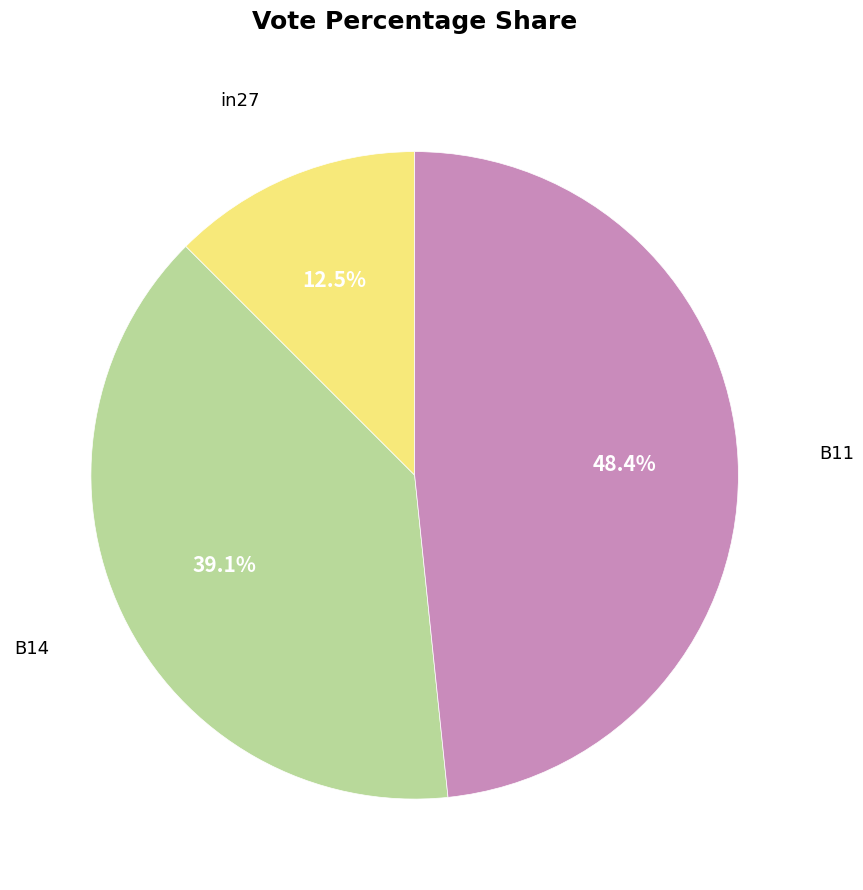

Is there a majority slice in this chart?

No